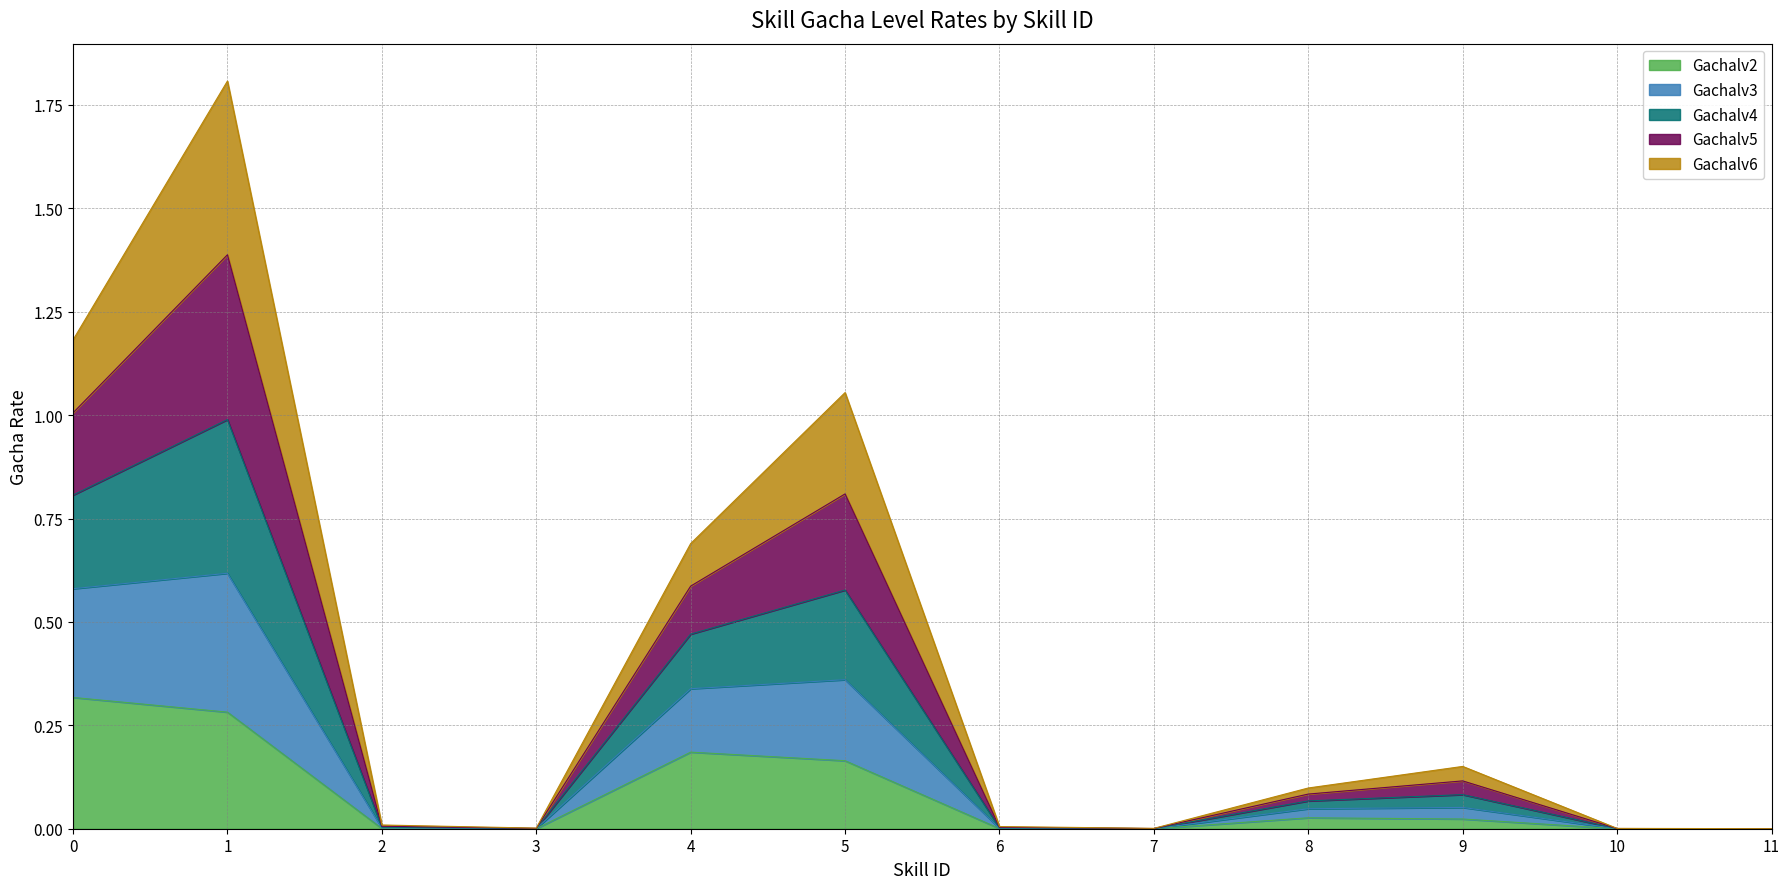

In Gachalv2, how many points are lower than both neighbors (excluding endpoints)?

2